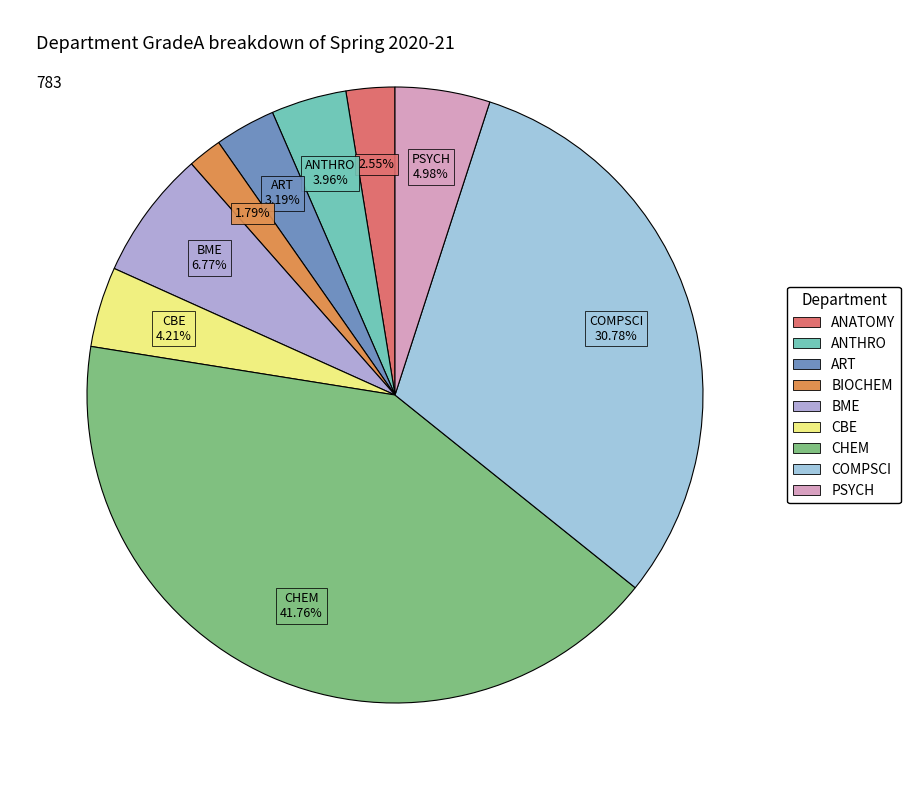

Which slice is the smallest?

BIOCHEM